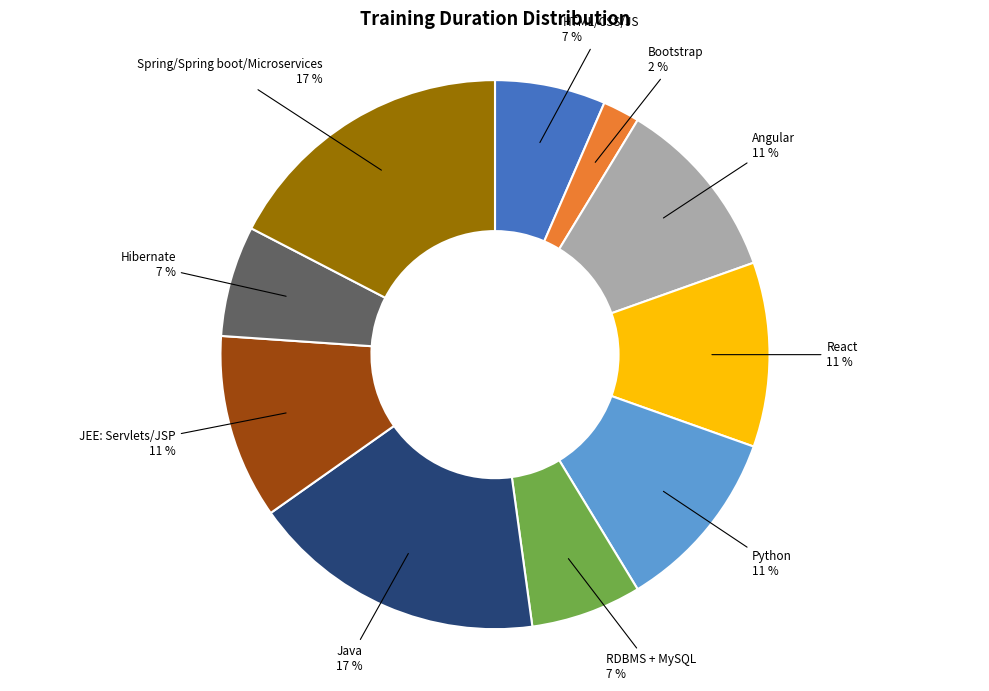

Which slice is the smallest?

Bootstrap